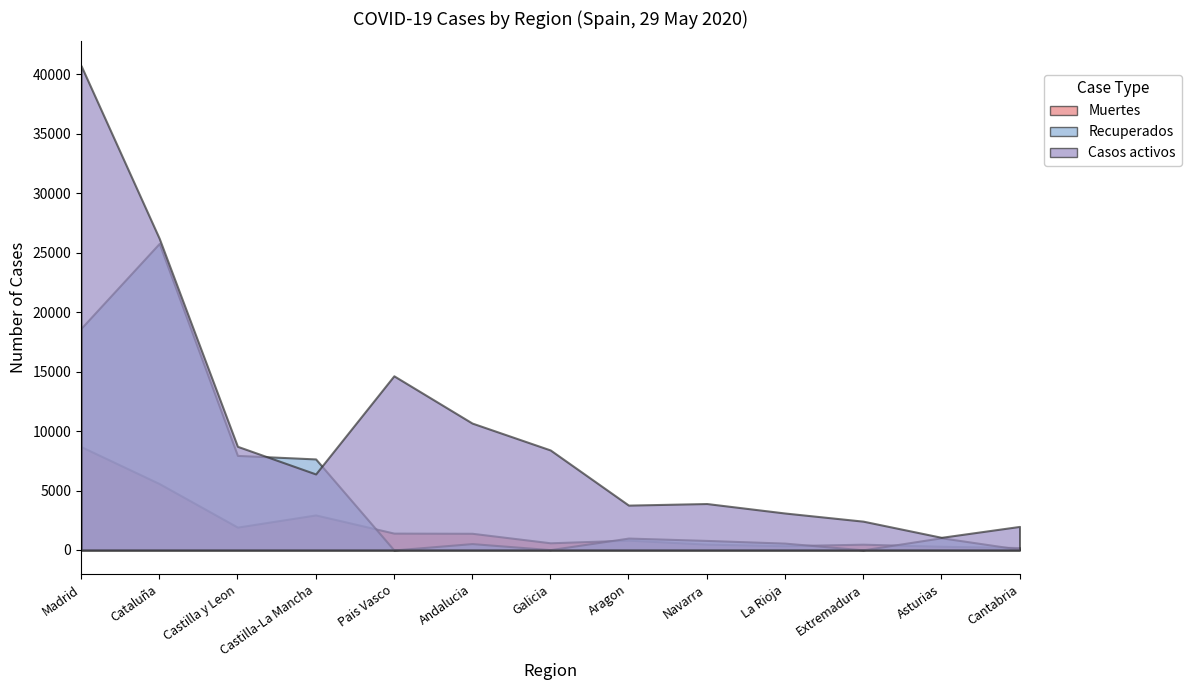

How many data points in Muertes are less than 826?

6